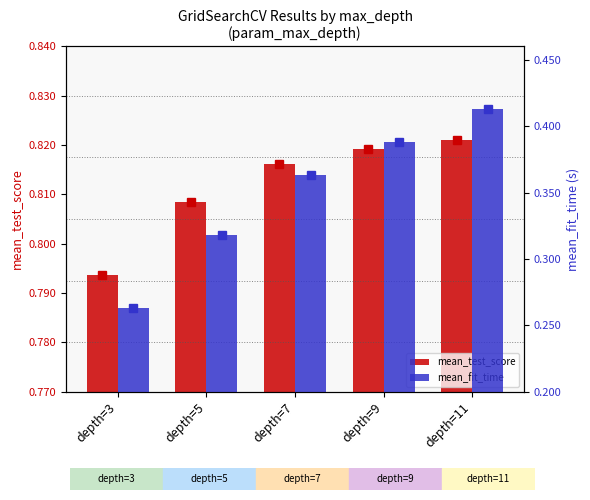

At how many categories does at least one series exceed 0?

5